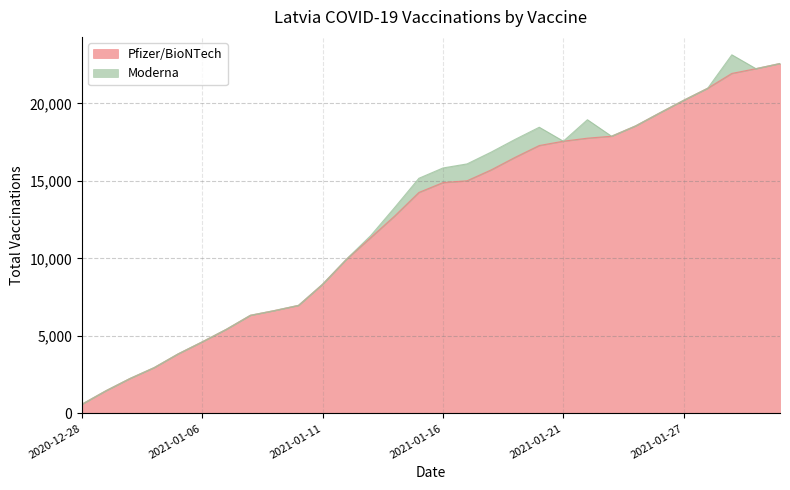

How many data points are above 14896?

14